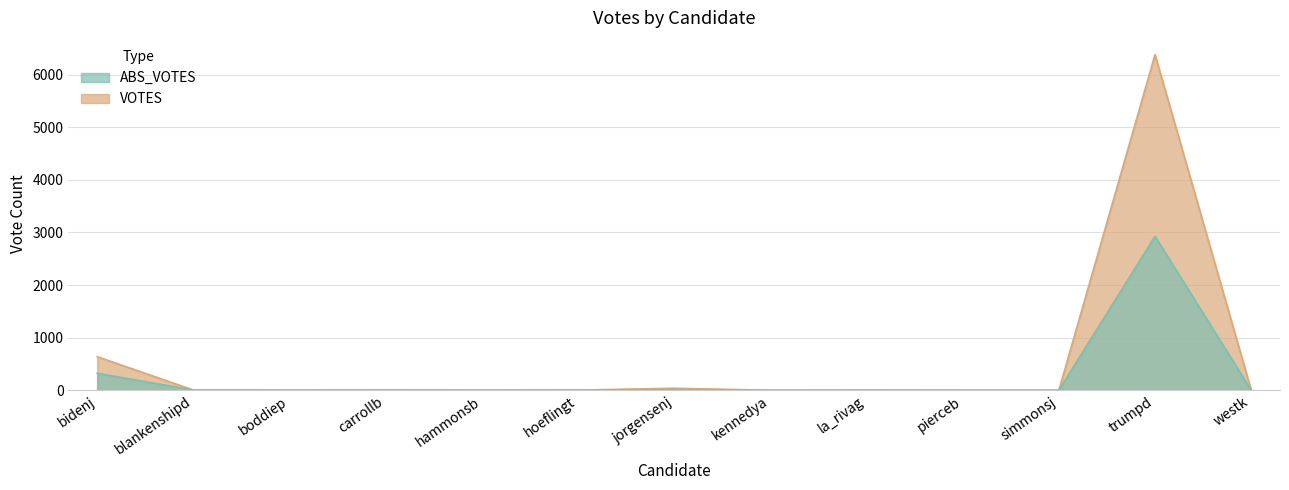

At which category does the chart reach its minimum across all series?

kennedya